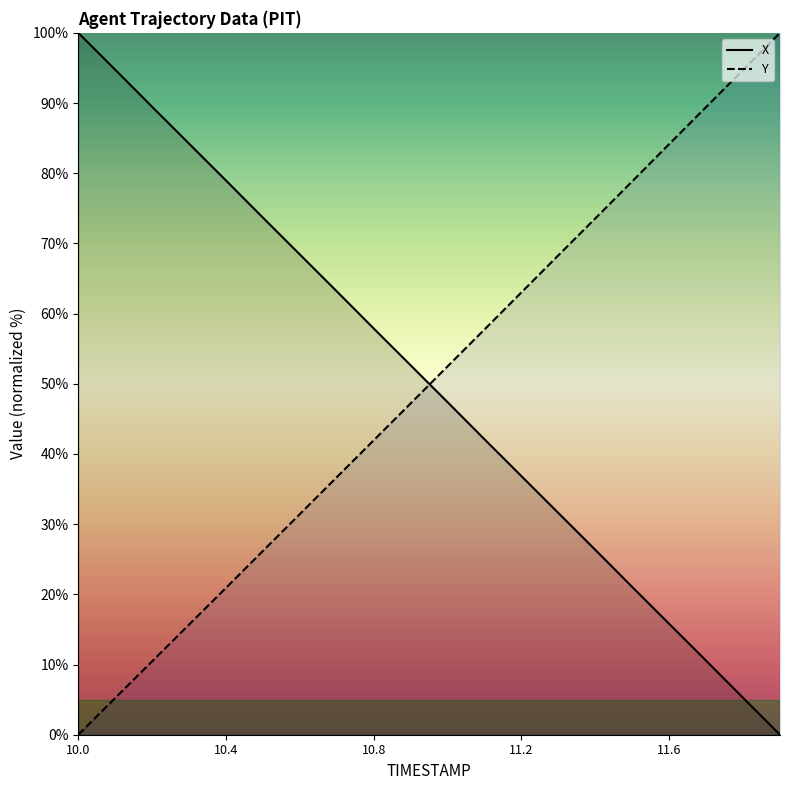

Which series has the largest total across all categories?

X